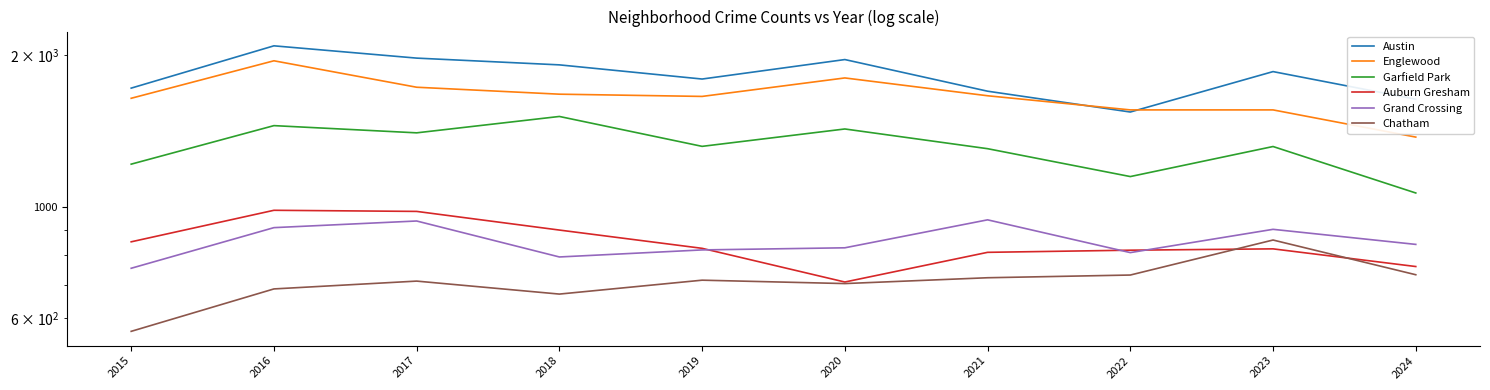

What is the value of the Garfield Park point at the 5th from the left?

1317